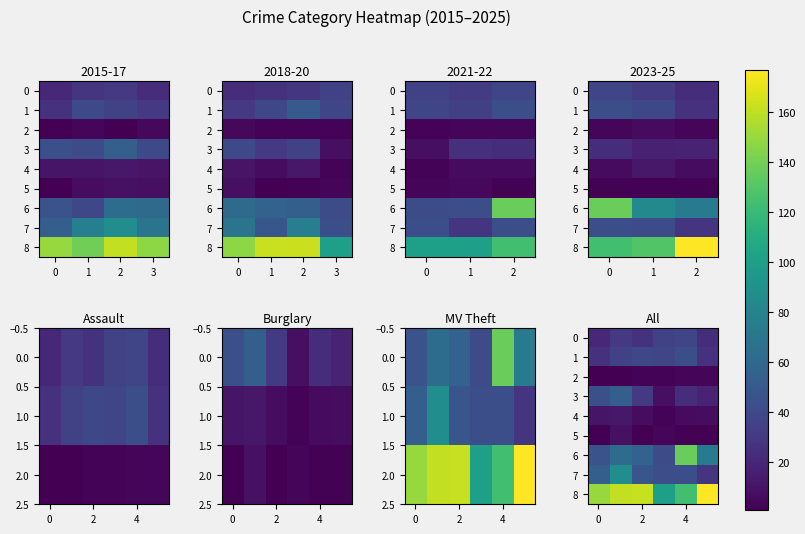

What is the difference between the highest and lowest values at 4?

135